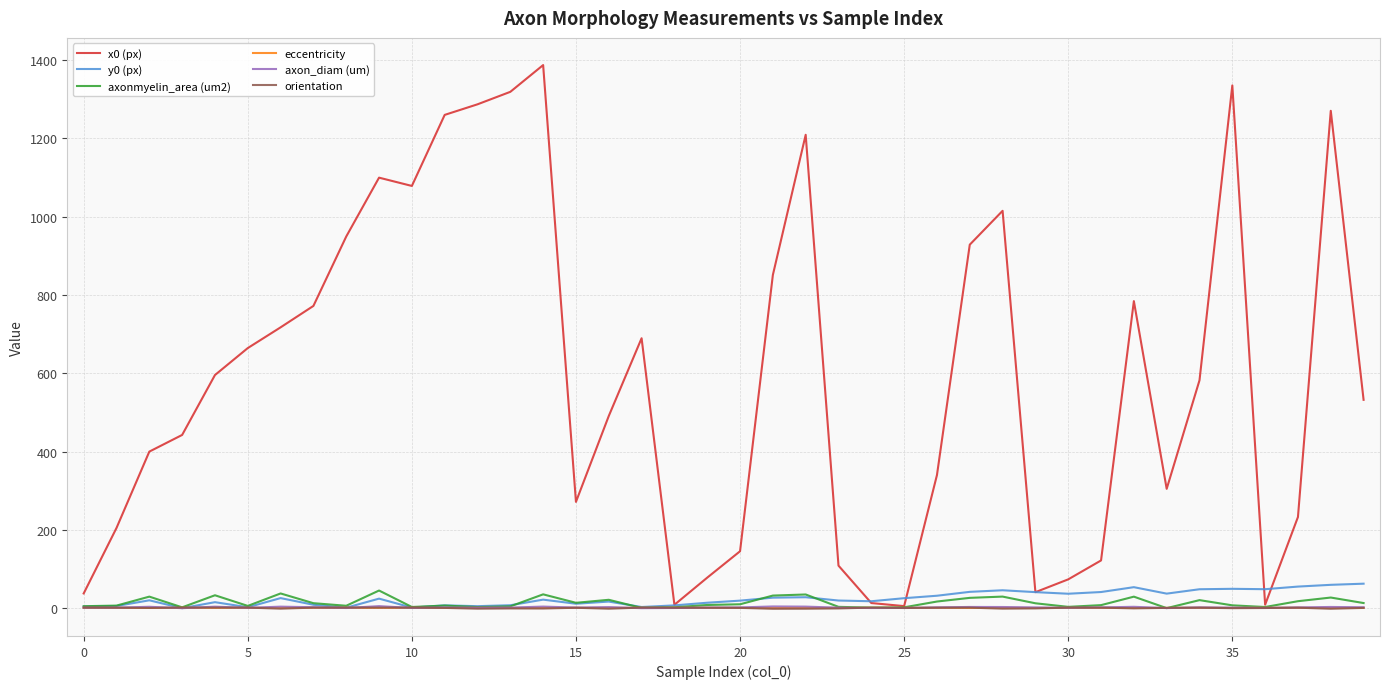

What is the greatest value displayed?

1387.3